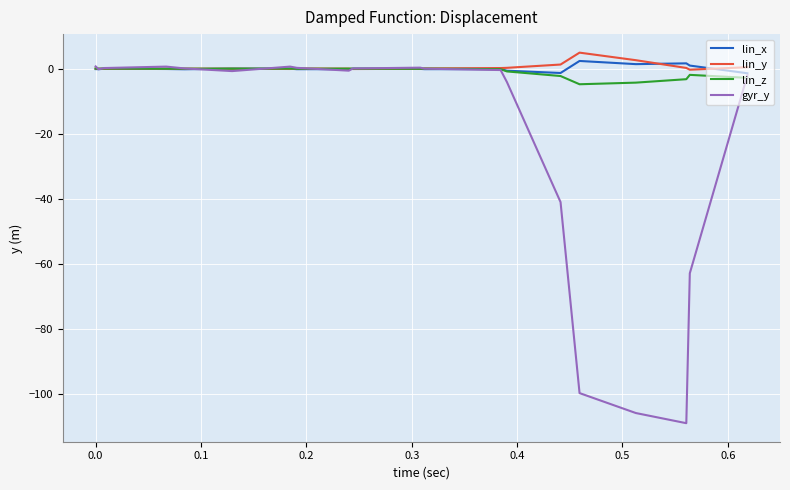

What are all the series names shown in the legend?

lin_x, lin_y, lin_z, gyr_y